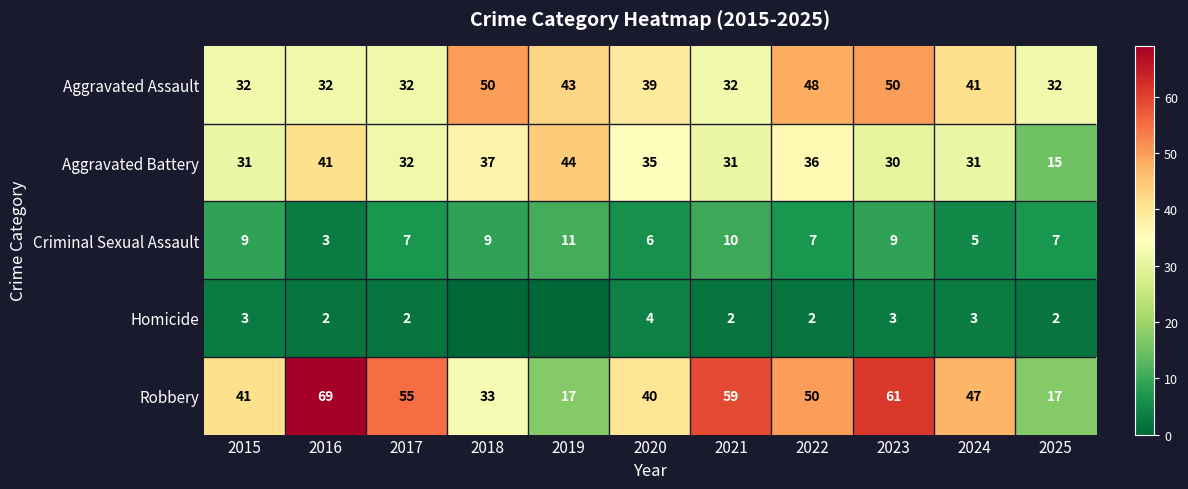

Rank the series at 2023 from highest to lowest value.

Robbery, Aggravated Assault, Aggravated Battery, Criminal Sexual Assault, Homicide